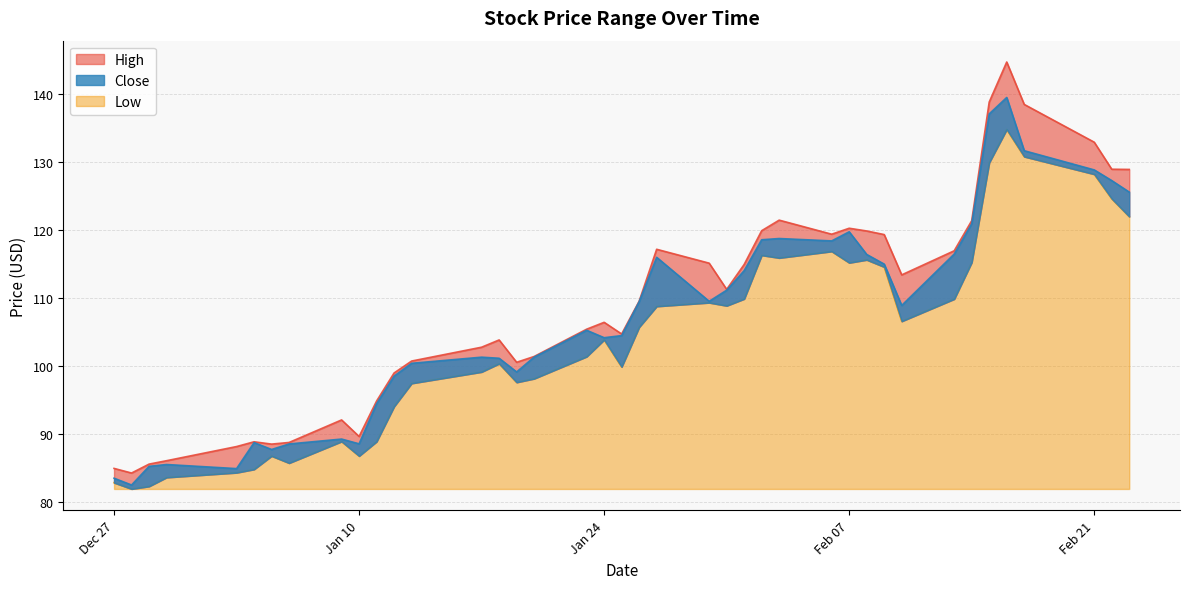

What is the minimum value for Low?

81.9